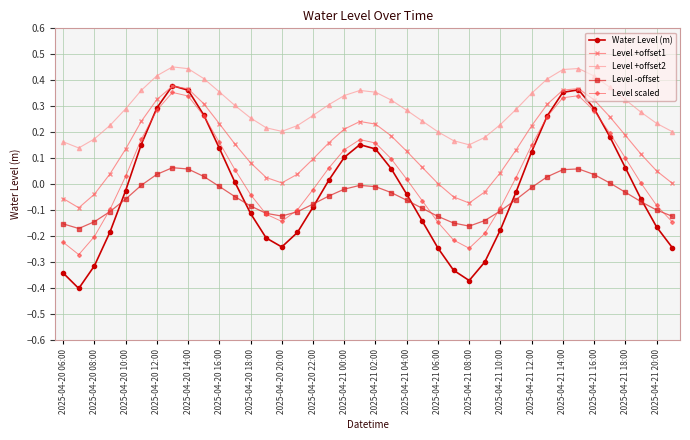

Which series has the largest total across all categories?

Level +offset2